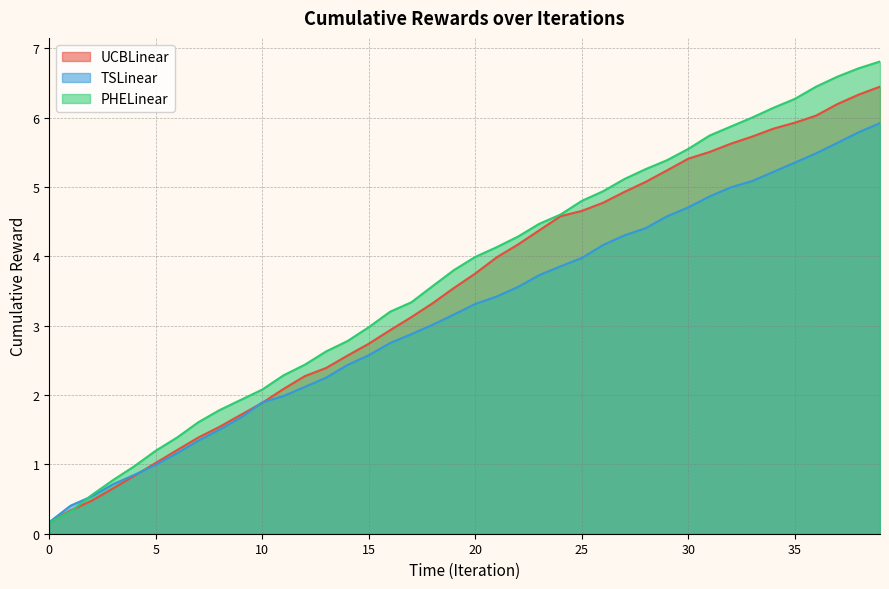

What is the difference between the maximum and second lowest values in the UCBLinear series?

6.1